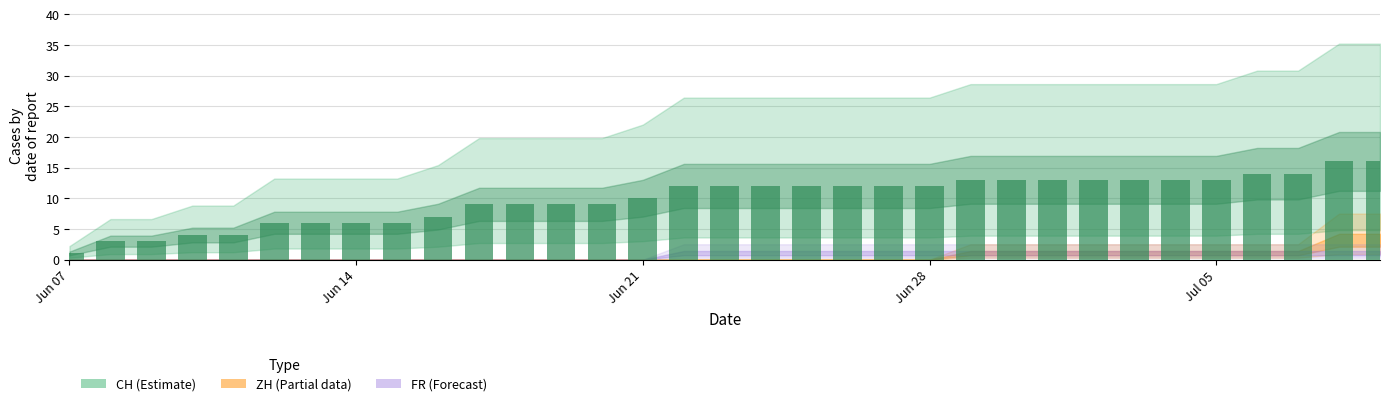

The value of FR at 8 is 0. True or false?

False